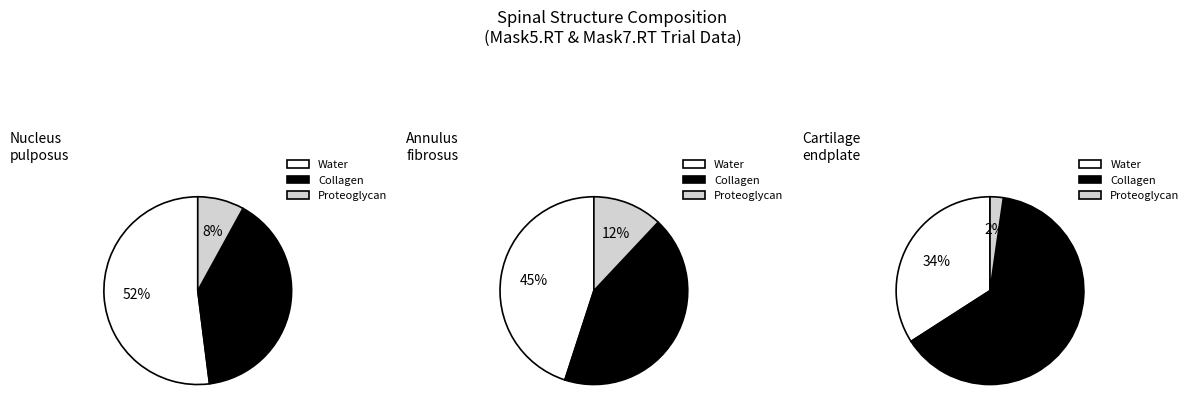

Is it true that 15 is 2% of the pie?

True